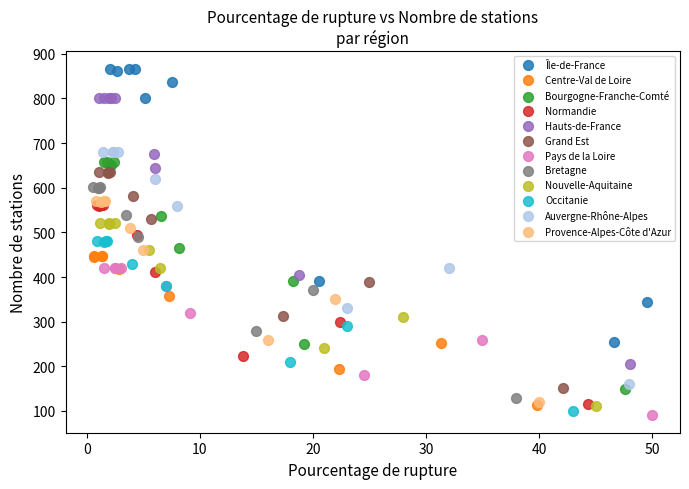

Which series has the largest Y range (max minus min)?

Île-de-France